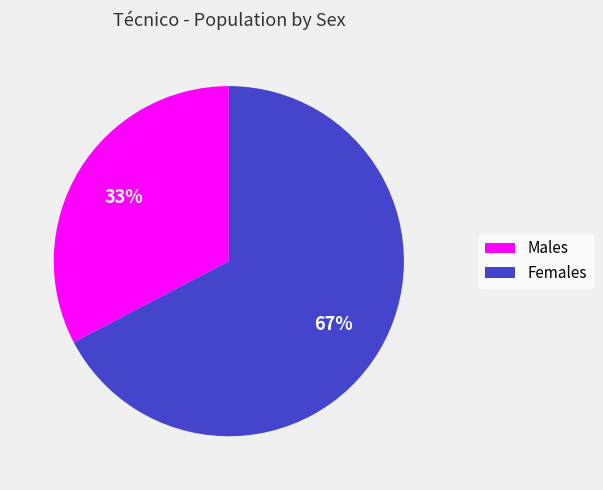

Does any single category account for the majority?

Yes